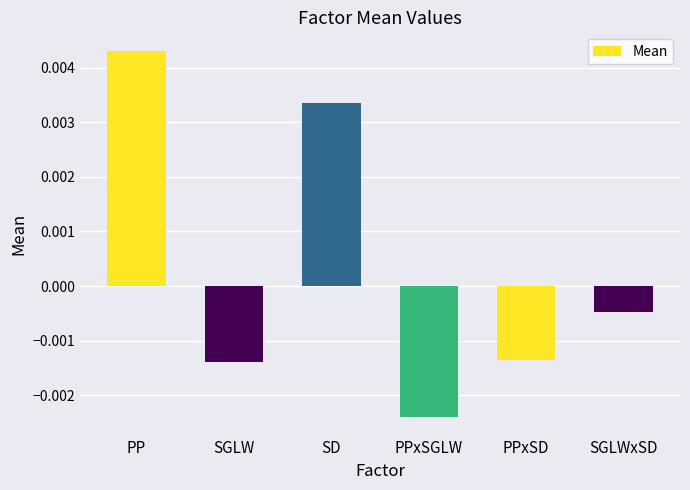

What is the label of the 1st bar from the left?

PP